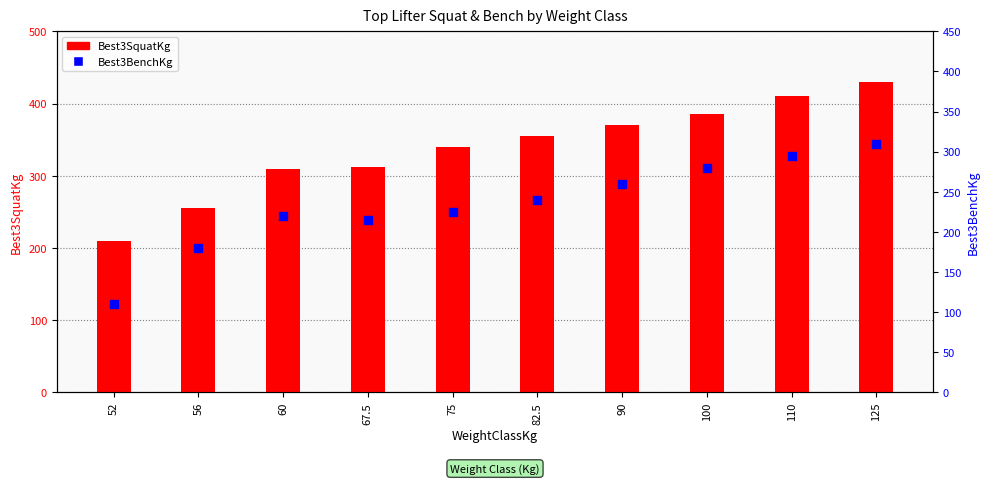

Is the value of Best3BenchKg at 52 greater than the value of Best3SquatKg at 125?

No